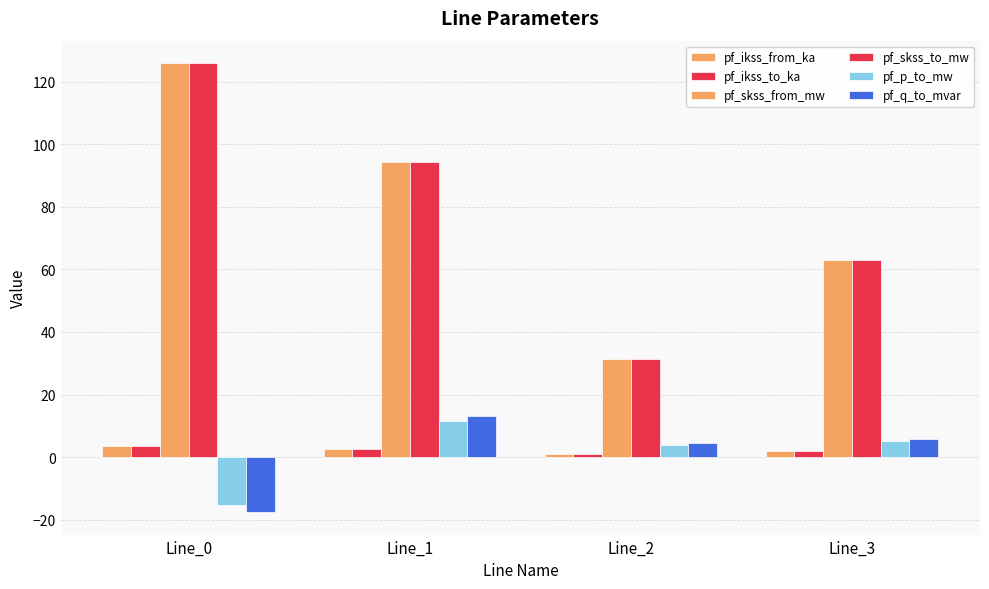

Does the chart contain stacked bars?

No